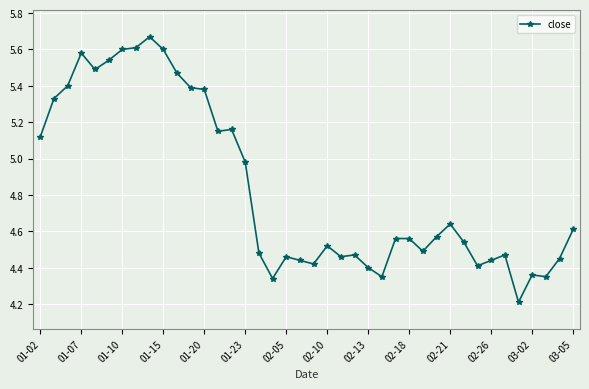

What is the difference between the maximum and minimum values?

1.5